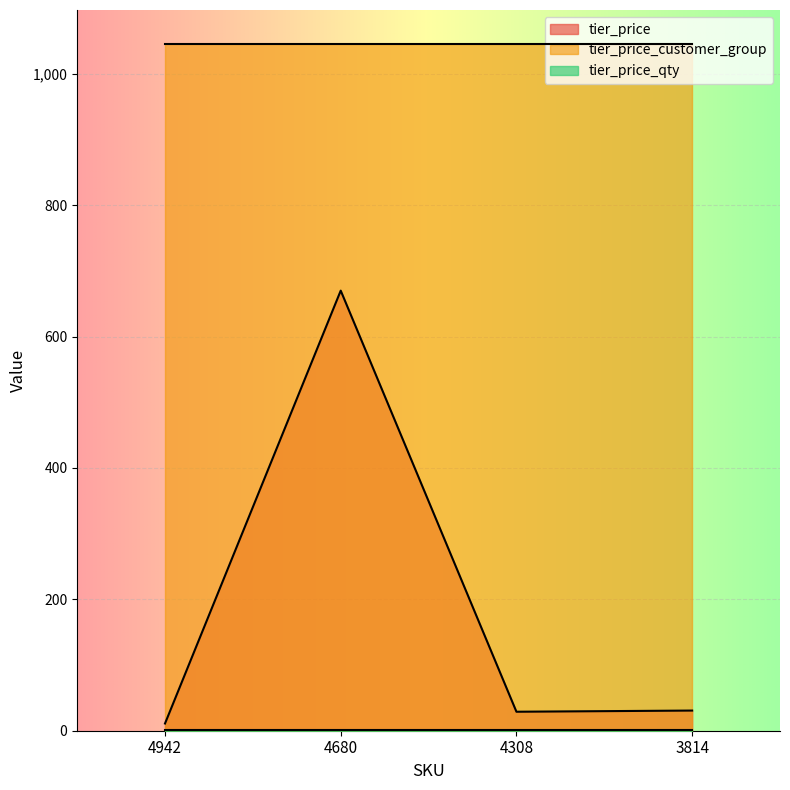

Is it true that tier_price_qty equals 0.6 at 4680?

False